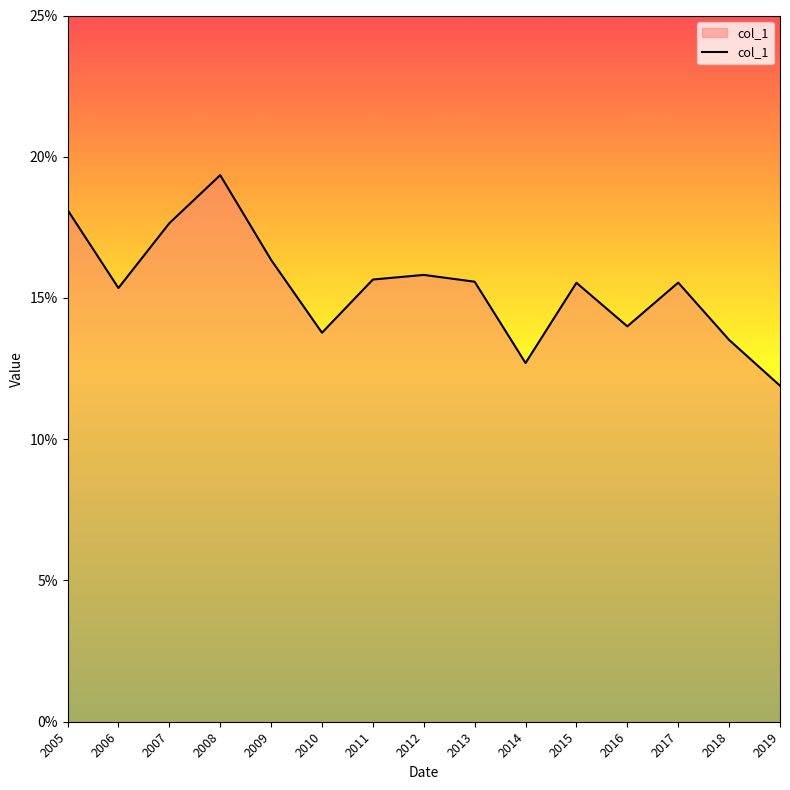

Reading left to right, what are all the values shown in this chart?

2005=0.2	2006=0.2	2007=0.2	2008=0.2	2009=0.2	2010=0.1	2011=0.2	2012=0.2	2013=0.2	2014=0.1	2015=0.2	2016=0.1	2017=0.2	2018=0.1	2019=0.1